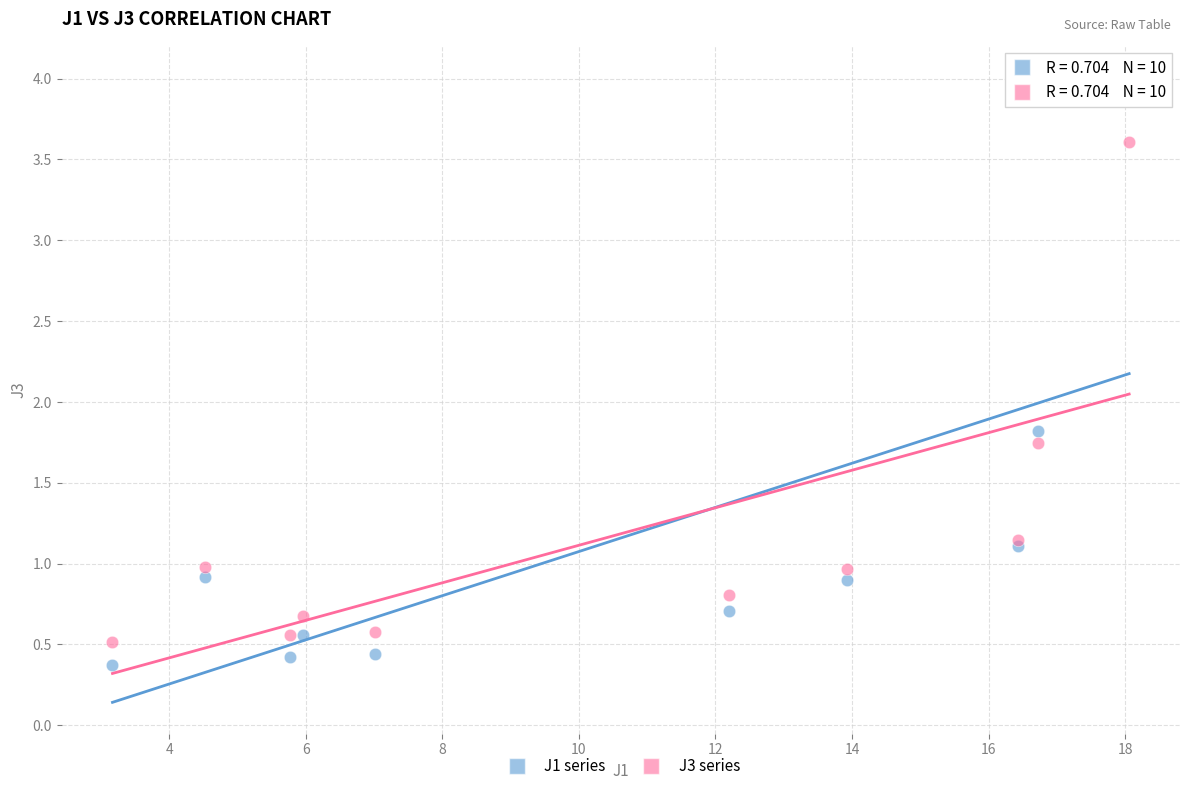

Across all series, what Y value is closest to 2?

1.8